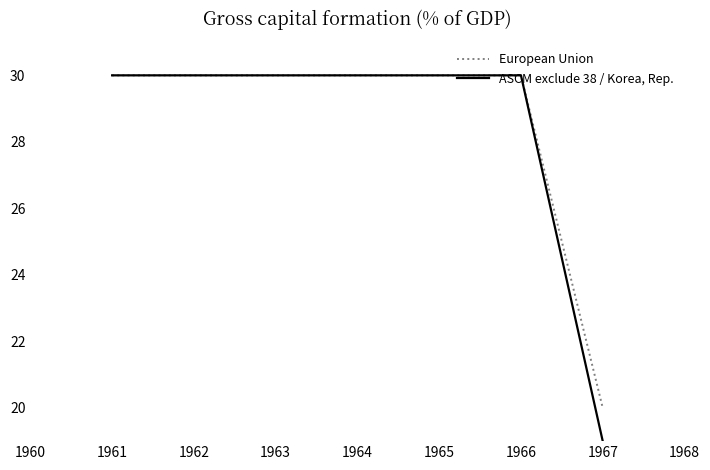

Count the number of categories in the chart.

7